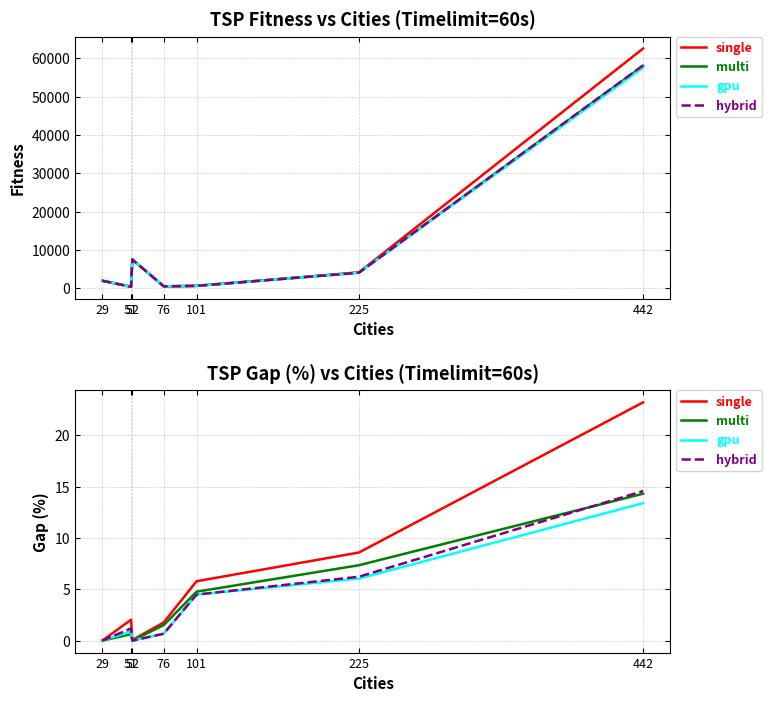

Reading left to right, list all the values displayed in this chart.

single: 29=0.0	51=2.0	52=0.1	76=1.8	101=5.8	225=8.6	442=23.2
multi: 29=0.0	51=0.6	52=0.0	76=1.5	101=4.8	225=7.3	442=14.3
gpu: 29=0.0	51=0.9	52=0.0	76=0.7	101=4.5	225=6.0	442=13.4
hybrid: 29=0.0	51=1.2	52=0.0	76=0.7	101=4.5	225=6.2	442=14.6